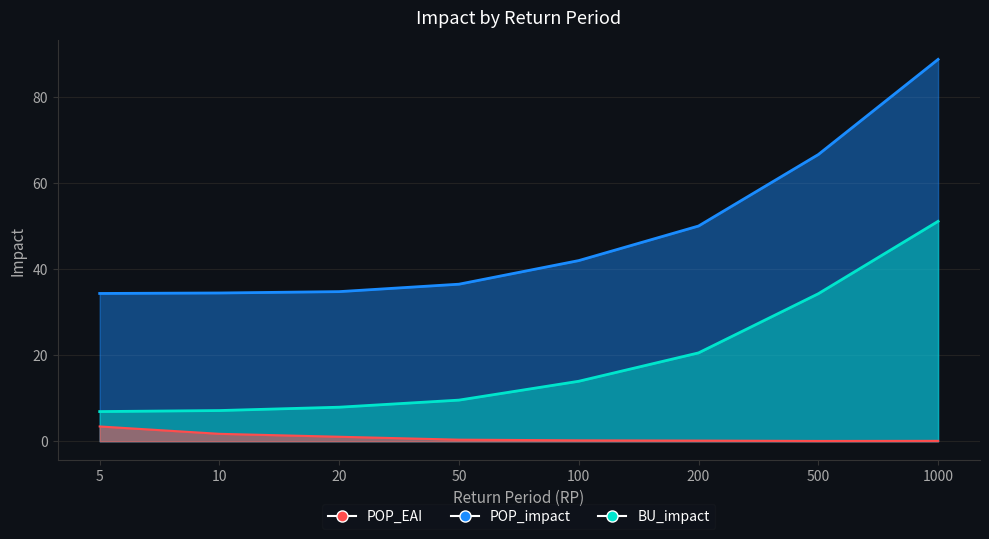

At which label does BU_impact reach its peak?

1000